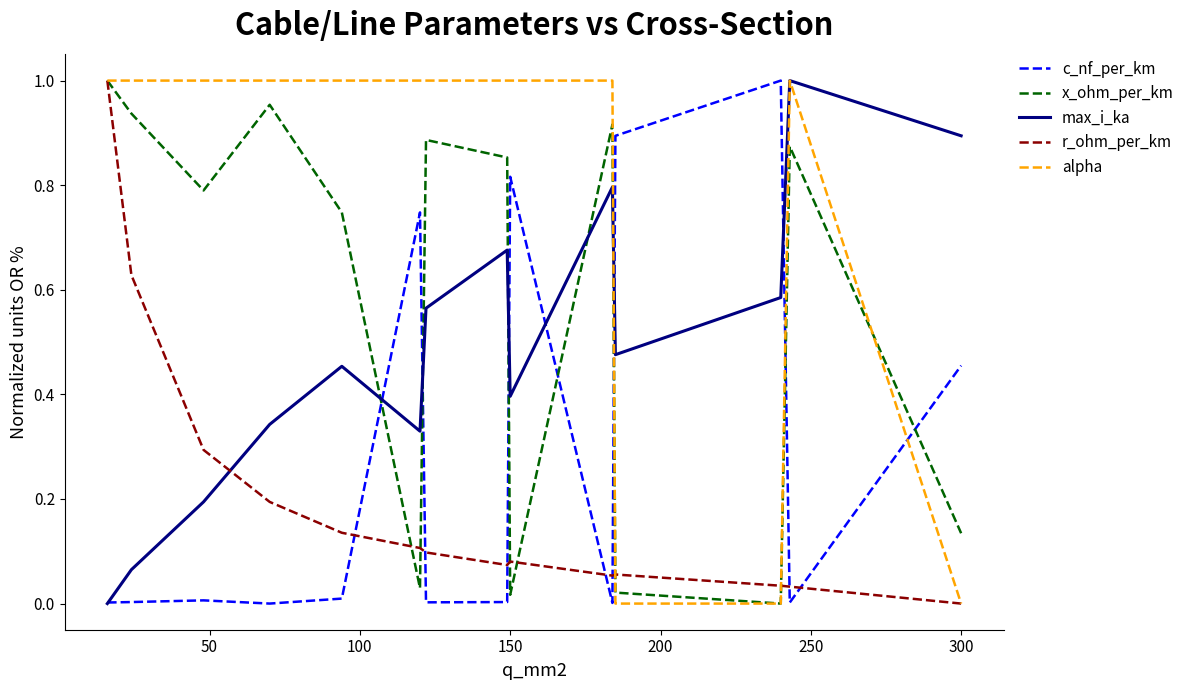

Does the chart have visible grid lines?

No